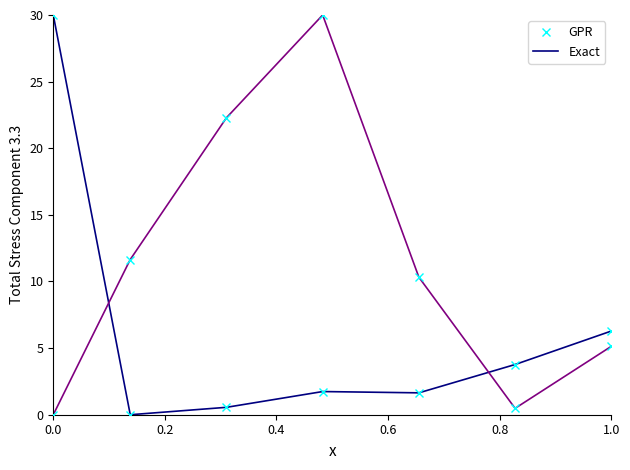

Reading right to left, transcribe all the data shown in this chart.

GPR: 6.3	3.8	1.6	1.7	0.6	0.0	30.0
Exact: 6.3	3.8	1.6	1.7	0.6	0.0	30.0